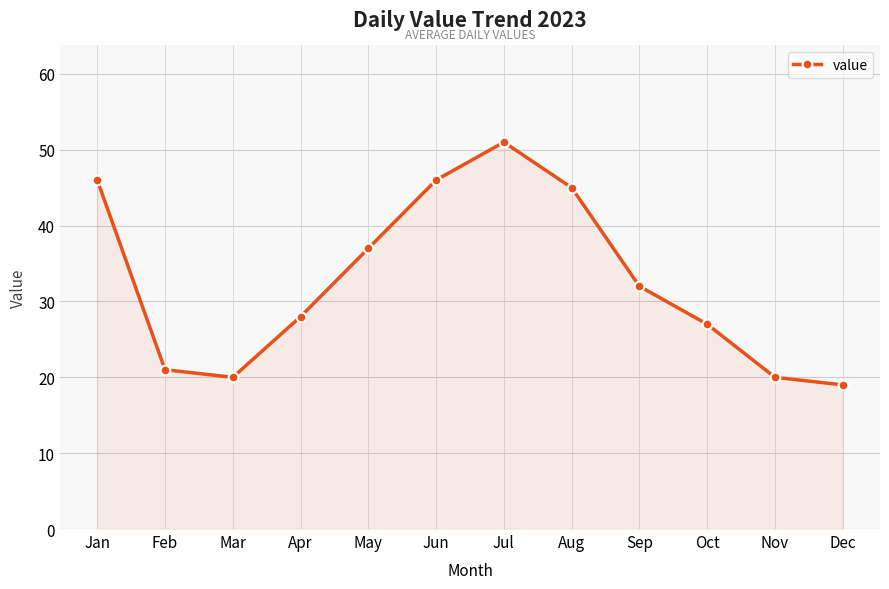

What is the greatest value displayed?

51